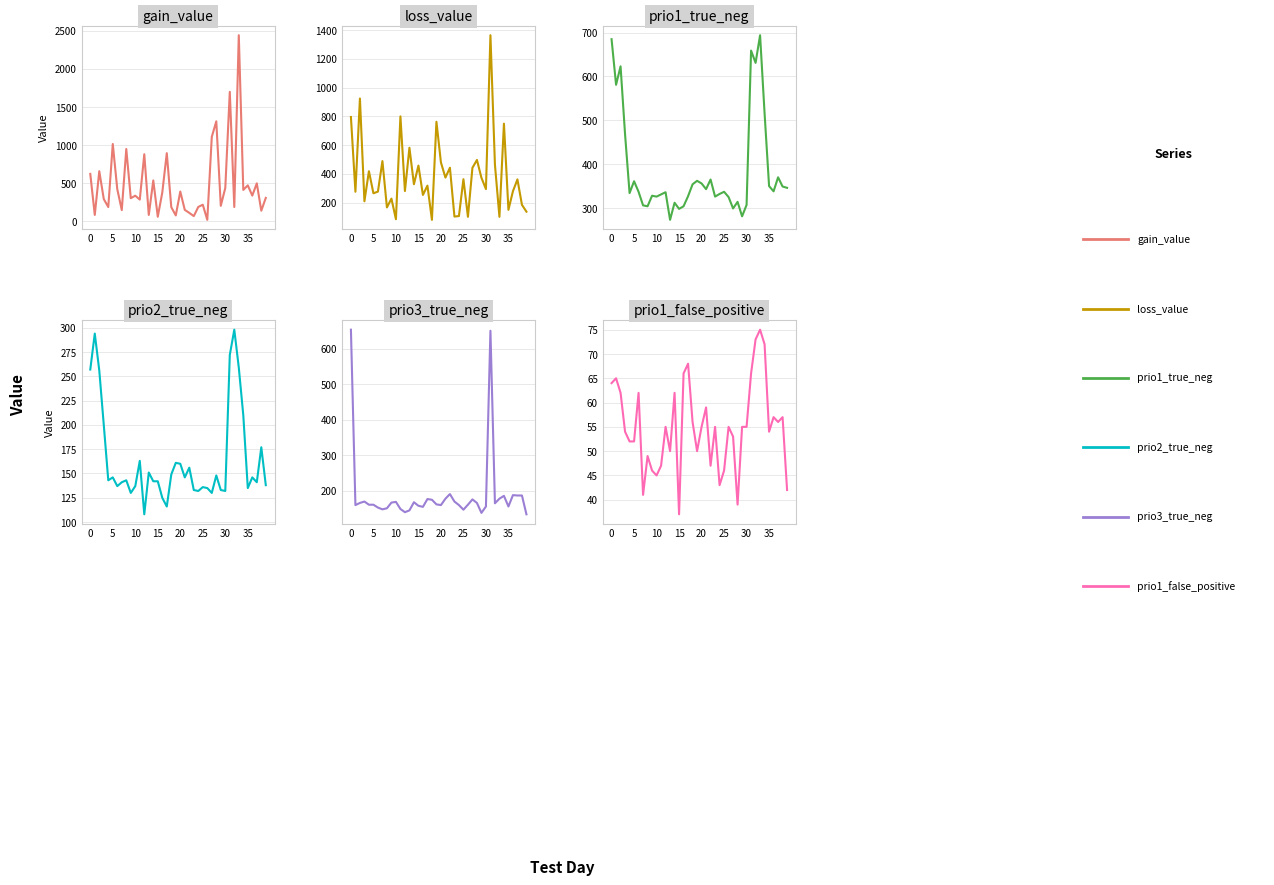

How many data points does each series have?

40